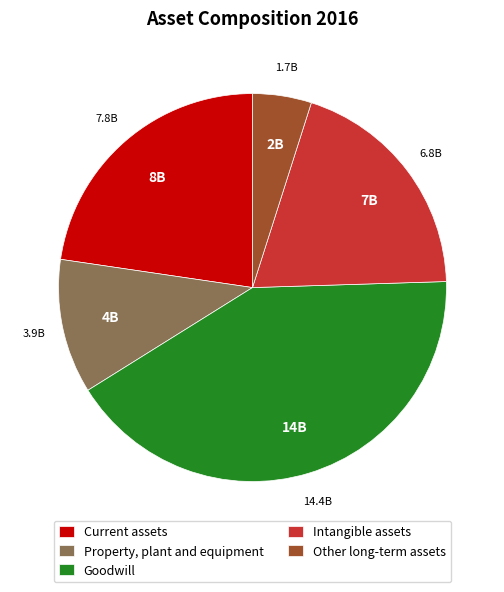

Do Intangible assets and Current assets together represent more than half of the pie?

No